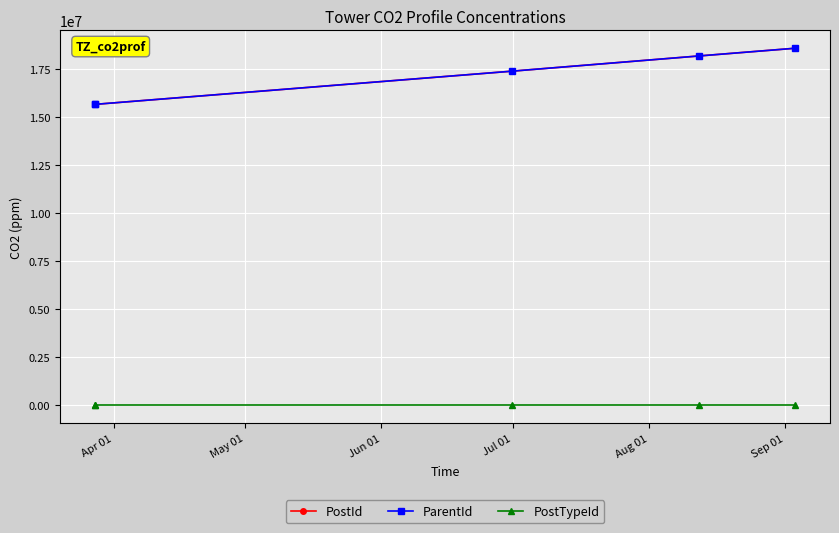

What is the lowest value of the ParentId series?

15667255